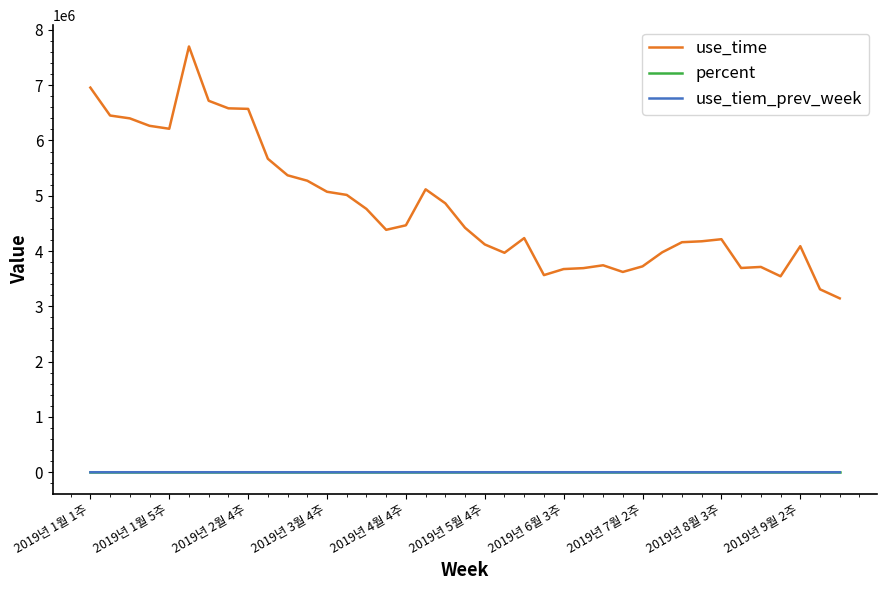

True or false: percent and use_time intersect in this chart.

False